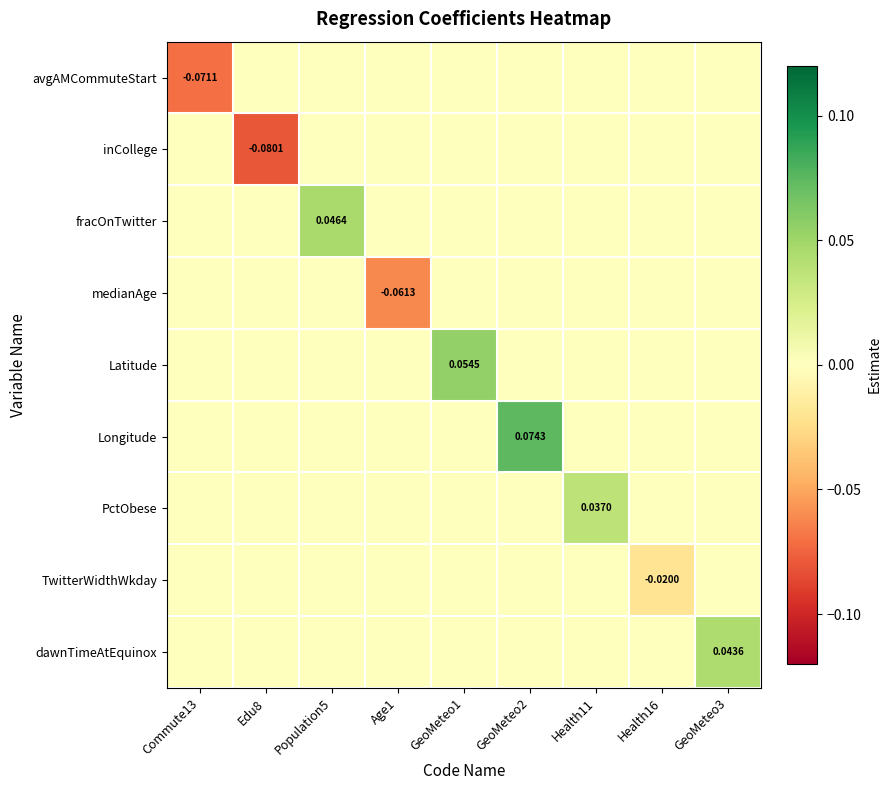

What is the minimum value shown in the chart?

-0.1